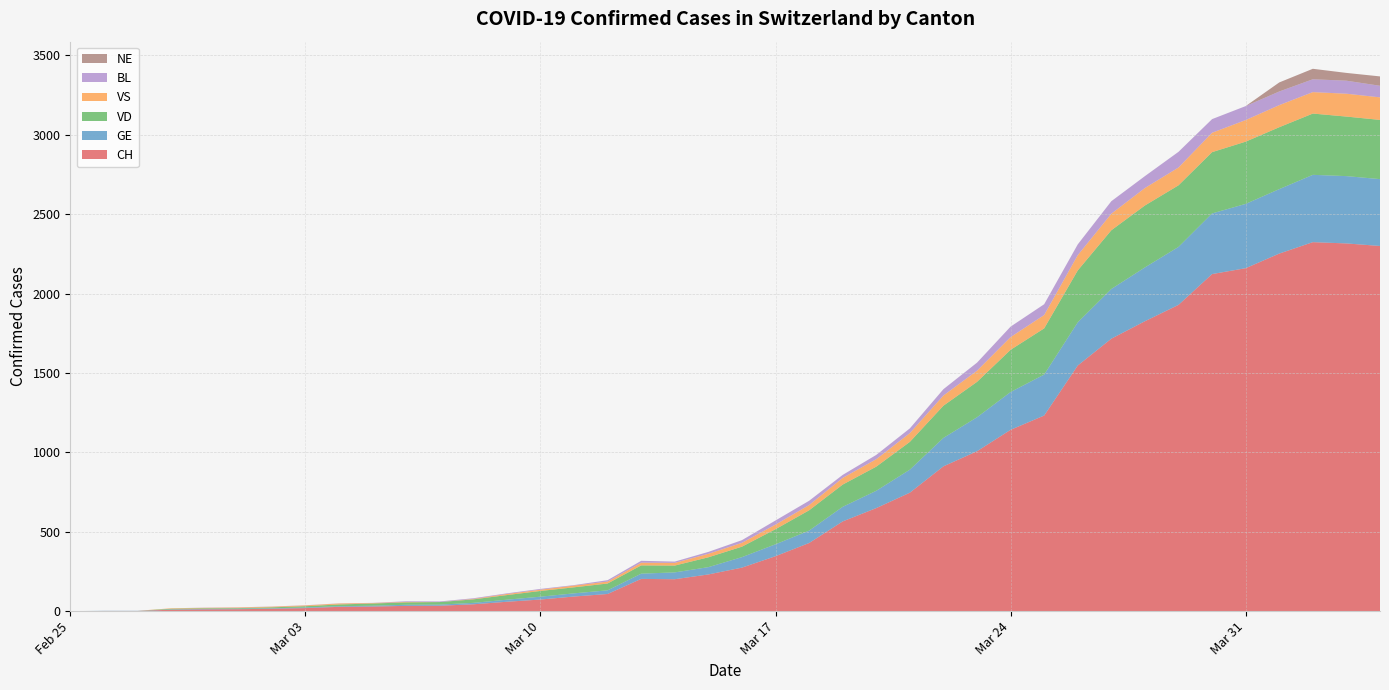

Reading left to right, what are all the values shown in this chart?

CH: 2020-02-25=0	2020-02-26=1	2020-02-27=1	2020-02-28=9	2020-02-29=11	2020-03-01=12	2020-03-02=15	2020-03-03=19	2020-03-04=27	2020-03-05=29	2020-03-06=33	2020-03-07=34	2020-03-08=43	2020-03-09=59	2020-03-10=73	2020-03-11=92	2020-03-12=108	2020-03-13=203	2020-03-14=201	2020-03-15=231	2020-03-16=274	2020-03-17=346	2020-03-18=429	2020-03-19=565	2020-03-20=649	2020-03-21=746	2020-03-22=912	2020-03-23=1007	2020-03-24=1142	2020-03-25=1232	2020-03-26=1547	2020-03-27=1716	2020-03-28=1826	2020-03-29=1929	2020-03-30=2123	2020-03-31=2160	2020-04-01=2252	2020-04-02=2324	2020-04-03=2316	2020-04-04=2300
GE: 2020-02-25=0	2020-02-26=1	2020-02-27=1	2020-02-28=2	2020-02-29=3	2020-03-01=3	2020-03-02=3	2020-03-03=4	2020-03-04=4	2020-03-05=5	2020-03-06=7	2020-03-07=7	2020-03-08=9	2020-03-09=13	2020-03-10=18	2020-03-11=20	2020-03-12=23	2020-03-13=33	2020-03-14=43	2020-03-15=46	2020-03-16=66	2020-03-17=75	2020-03-18=78	2020-03-19=92	2020-03-20=109	2020-03-21=145	2020-03-22=179	2020-03-23=214	2020-03-24=238	2020-03-25=258	2020-03-26=272	2020-03-27=313	2020-03-28=339	2020-03-29=365	2020-03-30=382	2020-03-31=405	2020-04-01=406	2020-04-02=424	2020-04-03=424	2020-04-04=421
VD: 2020-02-25=0	2020-02-26=0	2020-02-27=0	2020-02-28=4	2020-02-29=4	2020-03-01=4	2020-03-02=6	2020-03-03=8	2020-03-04=11	2020-03-05=14	2020-03-06=15	2020-03-07=16	2020-03-08=22	2020-03-09=29	2020-03-10=36	2020-03-11=38	2020-03-12=43	2020-03-13=52	2020-03-14=43	2020-03-15=62	2020-03-16=66	2020-03-17=95	2020-03-18=128	2020-03-19=140	2020-03-20=152	2020-03-21=175	2020-03-22=203	2020-03-23=223	2020-03-24=266	2020-03-25=291	2020-03-26=327	2020-03-27=370	2020-03-28=390	2020-03-29=388	2020-03-30=386	2020-03-31=392	2020-04-01=390	2020-04-02=386	2020-04-03=375	2020-04-04=373
VS: 2020-02-25=0	2020-02-26=0	2020-02-27=0	2020-02-28=3	2020-02-29=3	2020-03-01=4	2020-03-02=4	2020-03-03=5	2020-03-04=6	2020-03-05=3	2020-03-06=3	2020-03-07=0	2020-03-08=3	2020-03-09=7	2020-03-10=8	2020-03-11=11	2020-03-12=12	2020-03-13=17	2020-03-14=17	2020-03-15=22	2020-03-16=24	2020-03-17=29	2020-03-18=33	2020-03-19=42	2020-03-20=47	2020-03-21=55	2020-03-22=64	2020-03-23=70	2020-03-24=80	2020-03-25=84	2020-03-26=96	2020-03-27=104	2020-03-28=110	2020-03-29=112	2020-03-30=122	2020-03-31=136	2020-04-01=139	2020-04-02=135	2020-04-03=144	2020-04-04=142
BL: 2020-02-25=0	2020-02-26=0	2020-02-27=0	2020-02-28=0	2020-02-29=1	2020-03-01=1	2020-03-02=1	2020-03-03=1	2020-03-04=1	2020-03-05=1	2020-03-06=4	2020-03-07=4	2020-03-08=4	2020-03-09=4	2020-03-10=5	2020-03-11=3	2020-03-12=9	2020-03-13=12	2020-03-14=8	2020-03-15=12	2020-03-16=17	2020-03-17=26	2020-03-18=27	2020-03-19=19	2020-03-20=27	2020-03-21=30	2020-03-22=40	2020-03-23=51	2020-03-24=66	2020-03-25=68	2020-03-26=68	2020-03-27=79	2020-03-28=75	2020-03-29=99	2020-03-30=86	2020-03-31=88	2020-04-01=86	2020-04-02=81	2020-04-03=82	2020-04-04=73
NE: 2020-02-25=0	2020-02-26=0	2020-02-27=0	2020-02-28=0	2020-02-29=0	2020-03-01=0	2020-03-02=0	2020-03-03=0	2020-03-04=0	2020-03-05=0	2020-03-06=0	2020-03-07=0	2020-03-08=0	2020-03-09=0	2020-03-10=0	2020-03-11=0	2020-03-12=0	2020-03-13=0	2020-03-14=0	2020-03-15=0	2020-03-16=0	2020-03-17=0	2020-03-18=0	2020-03-19=0	2020-03-20=0	2020-03-21=0	2020-03-22=0	2020-03-23=0	2020-03-24=0	2020-03-25=0	2020-03-26=0	2020-03-27=0	2020-03-28=0	2020-03-29=0	2020-03-30=0	2020-03-31=0	2020-04-01=57	2020-04-02=66	2020-04-03=49	2020-04-04=59